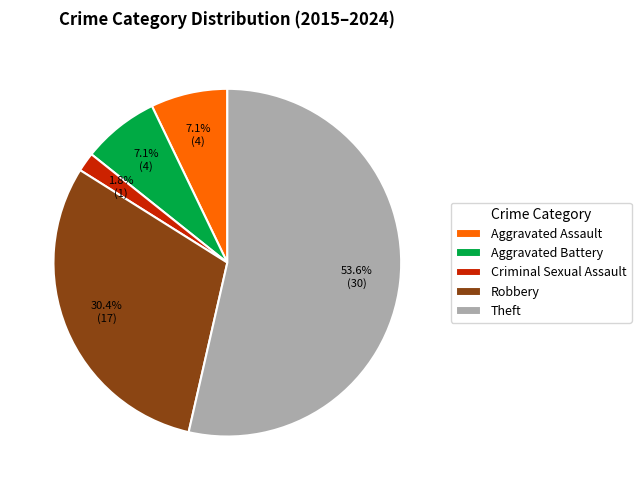

Is there a majority slice in this chart?

Yes